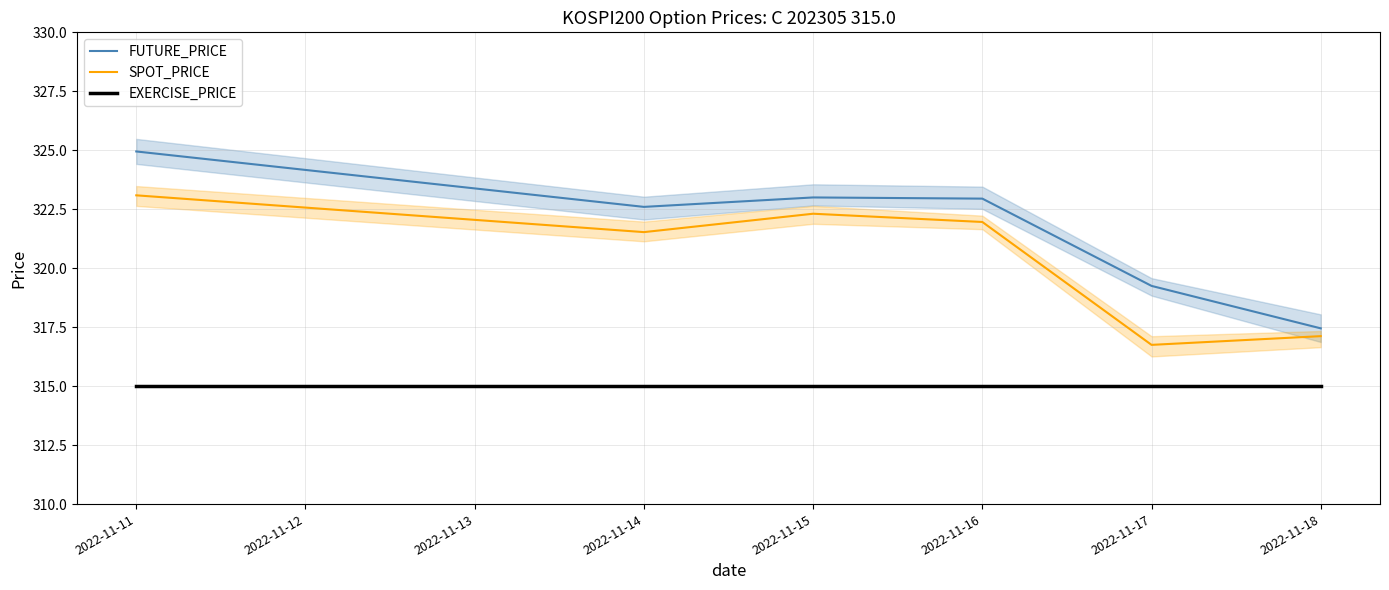

The value of SPOT_PRICE at 2022-11-14 is 321.5. True or false?

True